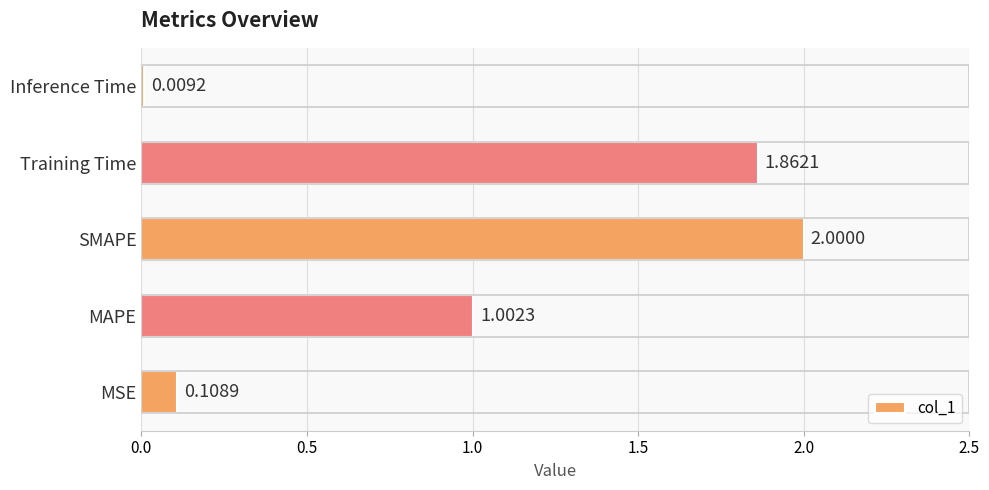

Which category has the highest value across all series?

SMAPE